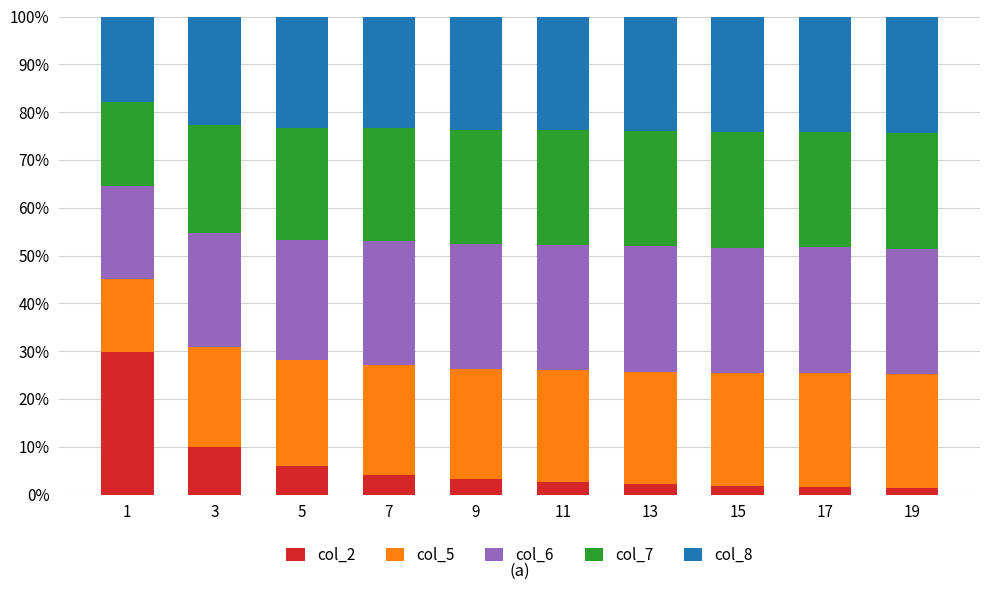

What are all the series names shown in the legend?

col_2, col_5, col_6, col_7, col_8